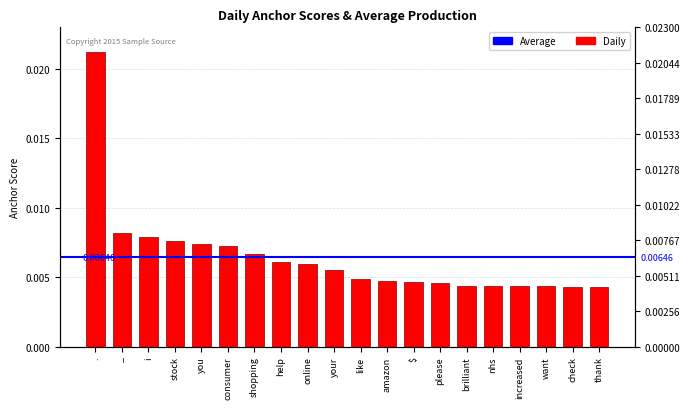

Rank the categories by value from highest to lowest.

., _, i, stock, you, consumer, shopping, help, online, your, like, amazon, $, please, brilliant, nhs, increased, want, check, thank